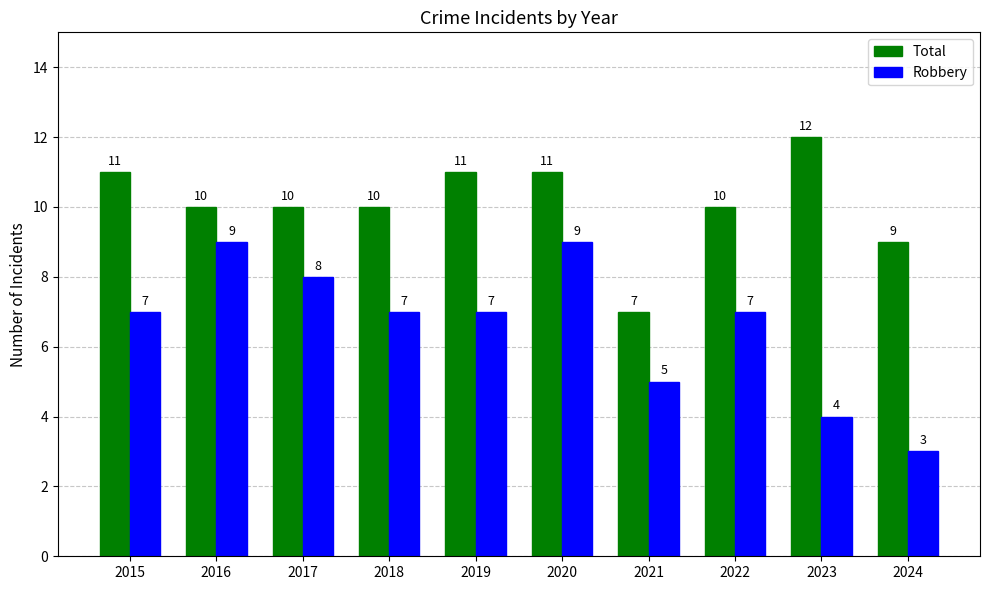

At which label is Total closest to 9?

2024